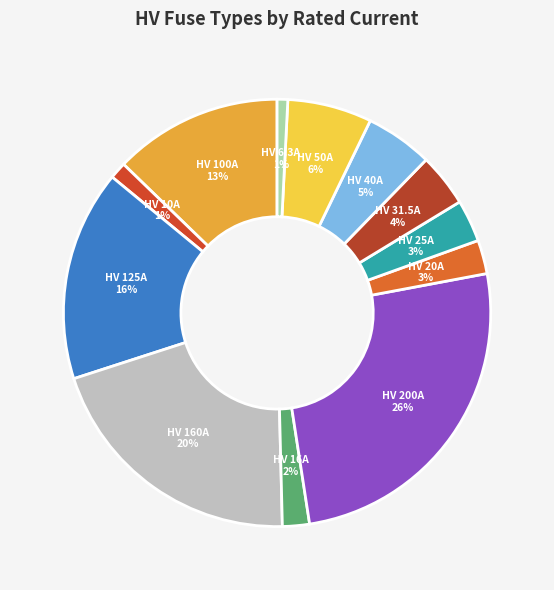

Does HV 200A represent more than half of the total?

No